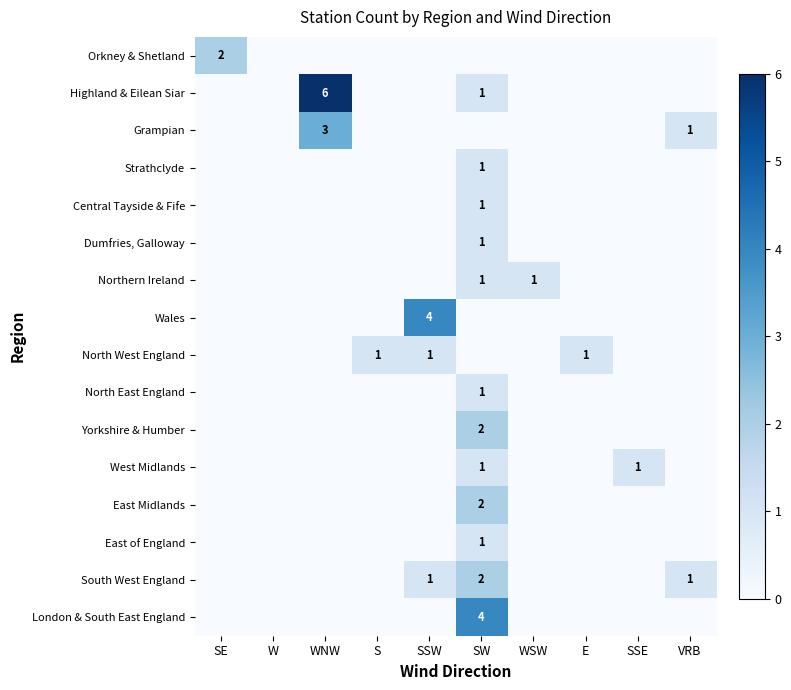

How many series are shown in this chart?

16